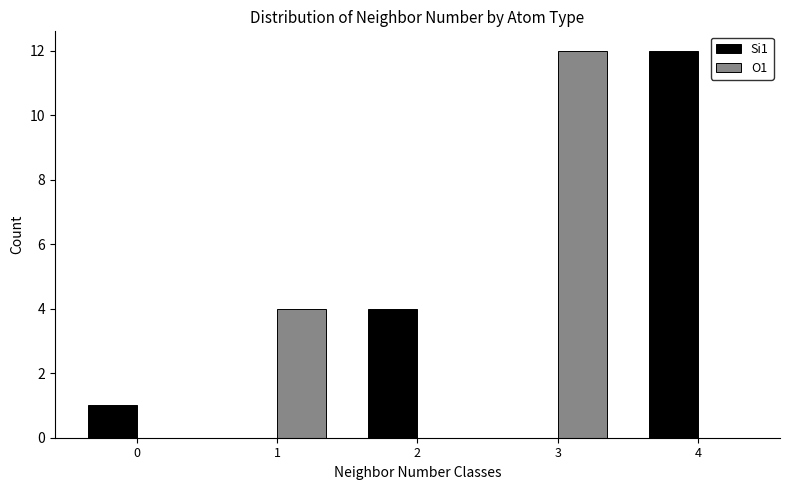

Reading right to left, transcribe all the data shown in this chart.

Si1: 4=12	3=0	2=4	1=0	0=1
O1: 4=0	3=12	2=0	1=4	0=0